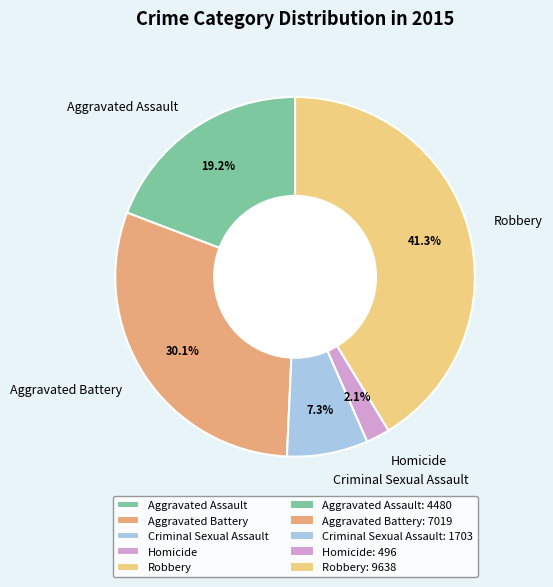

Rank the categories by value from highest to lowest.

Robbery, Aggravated Battery, Aggravated Assault, Criminal Sexual Assault, Homicide